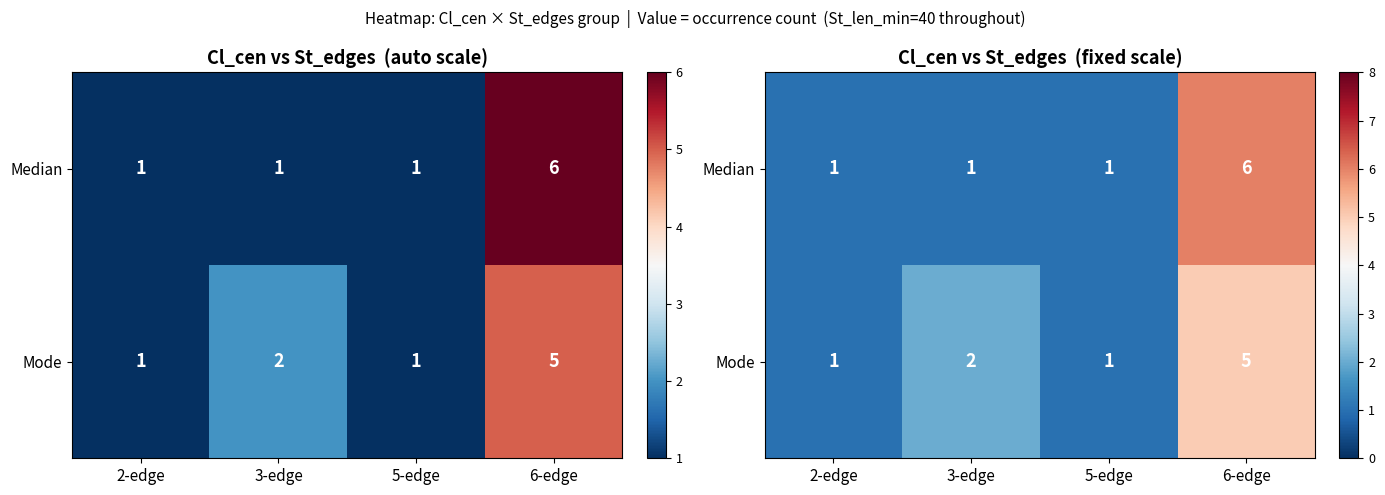

What is the lowest value of the Mode series?

1